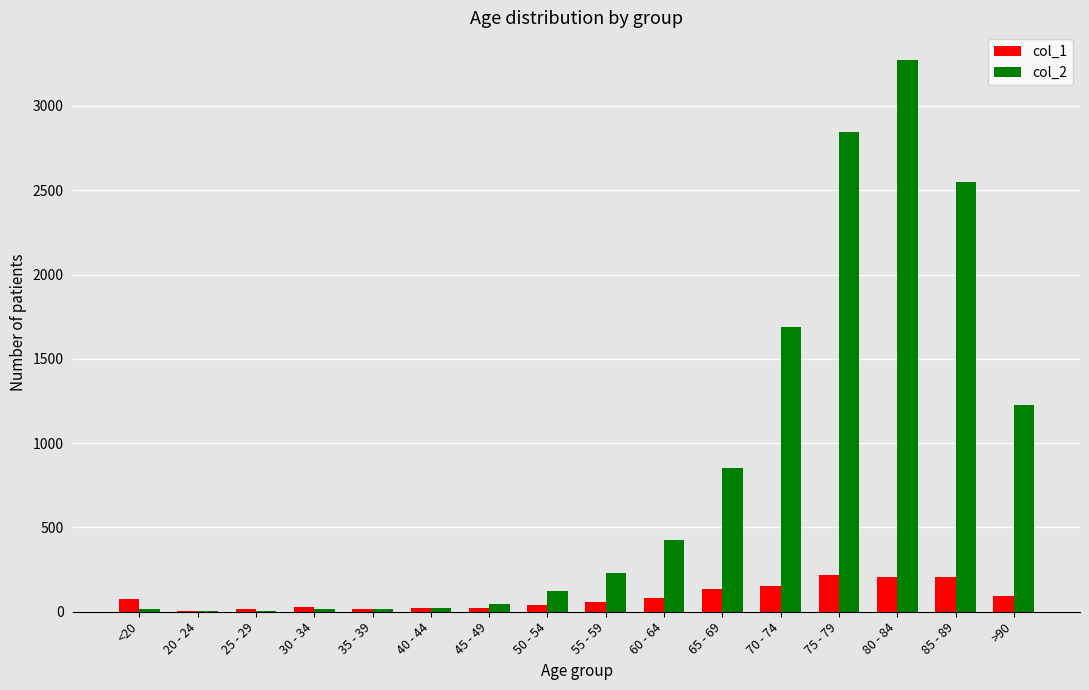

What is the greatest value displayed?

3273